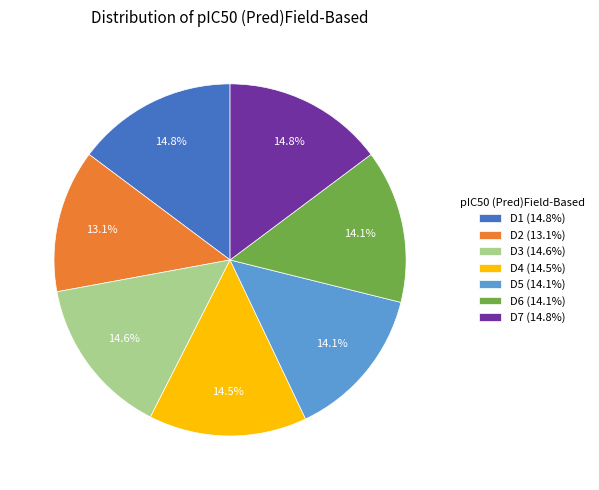

To the nearest percent, what is the combined percentage of D2 and D6?

27%